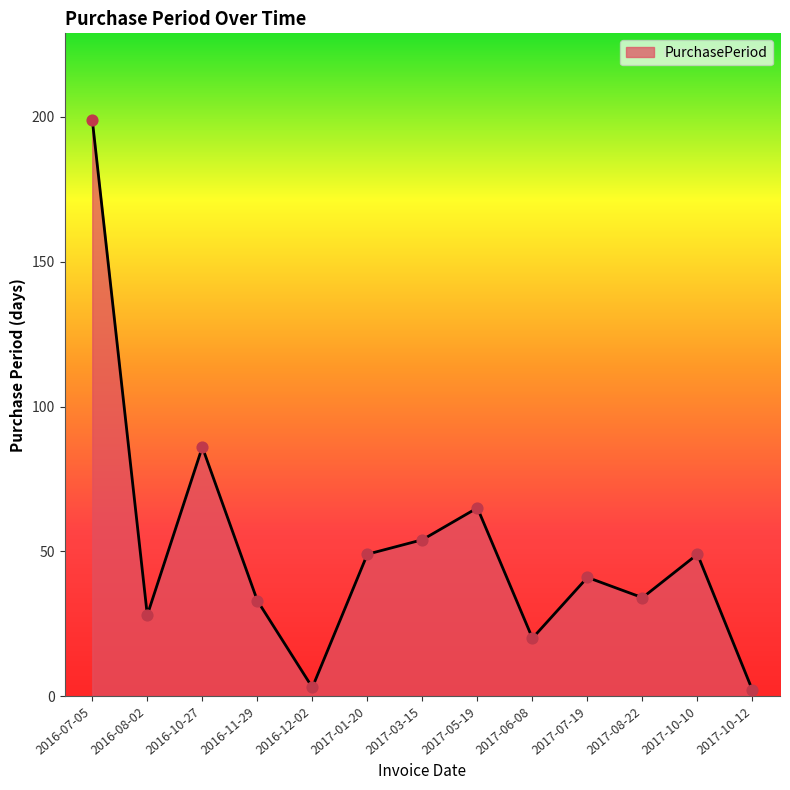

What is the change in value from 2016-11-29 to 2017-05-19?

+32